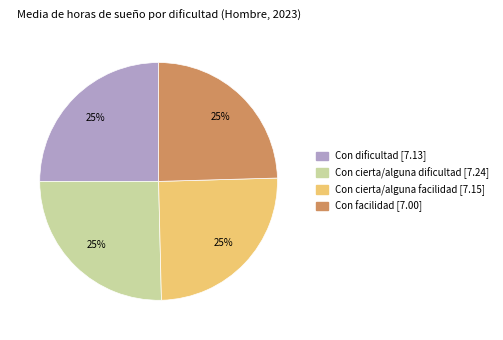

What is the ratio of the value at Con cierta/alguna facilidad to the value at Con cierta/alguna dificultad?

1.0